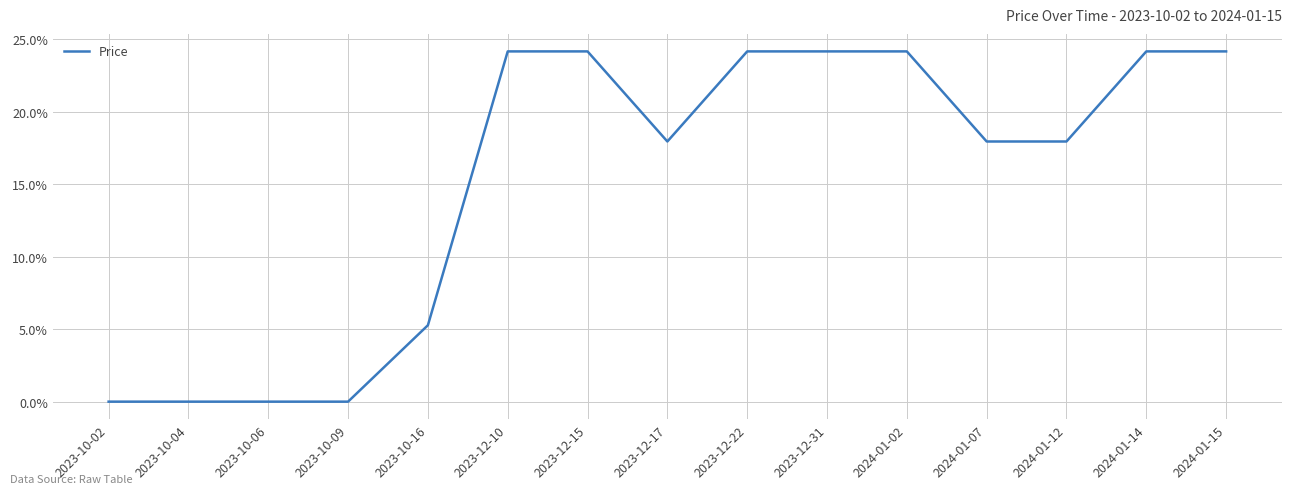

Which label corresponds to the largest value in the chart?

2023-12-10